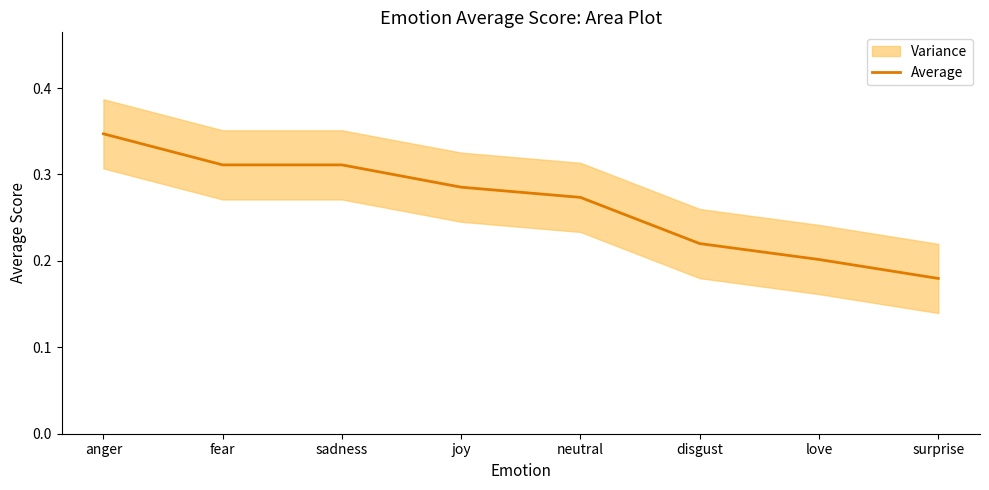

The value at disgust is 0.4. True or false?

False